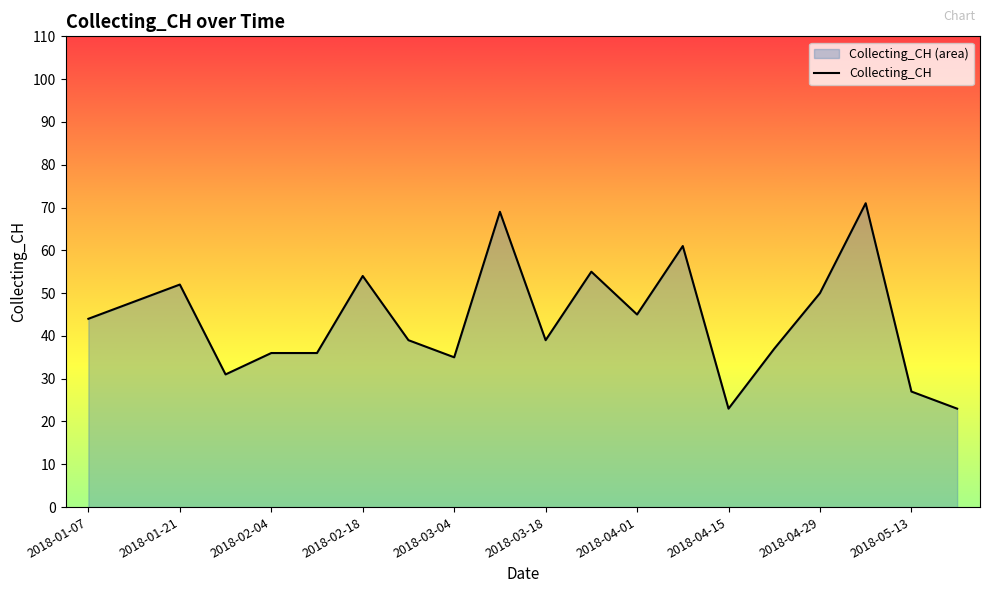

How many interior local valleys (lower than both neighbors) does the data have?

5